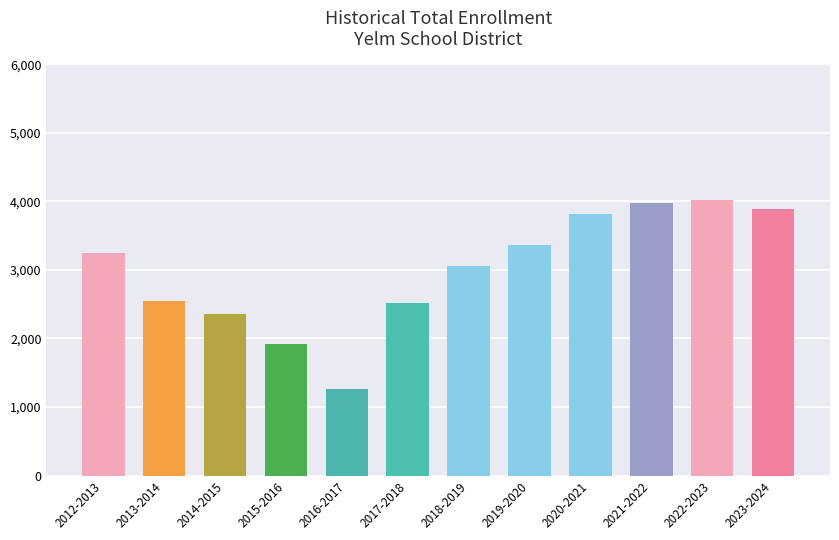

What is the approximate value at 2012-2013?

3241.2